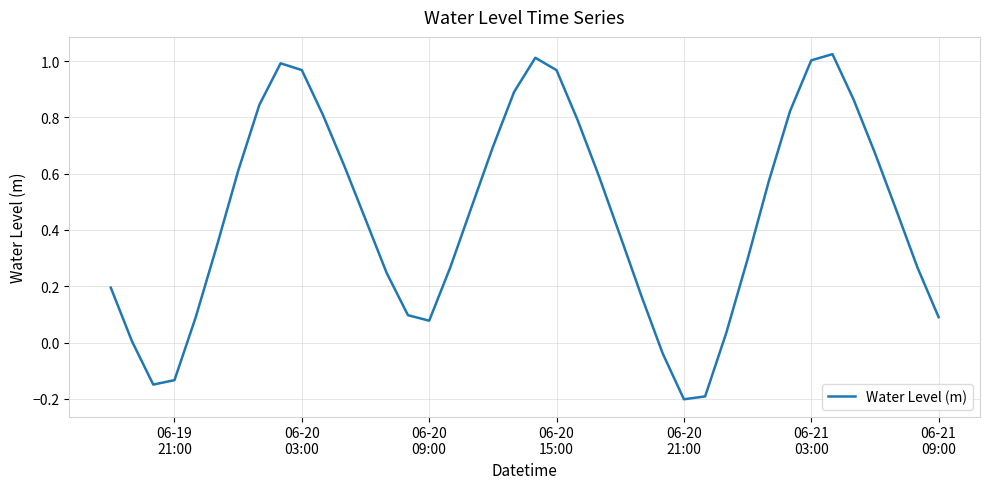

What is the difference between the second highest and minimum values?

1.2